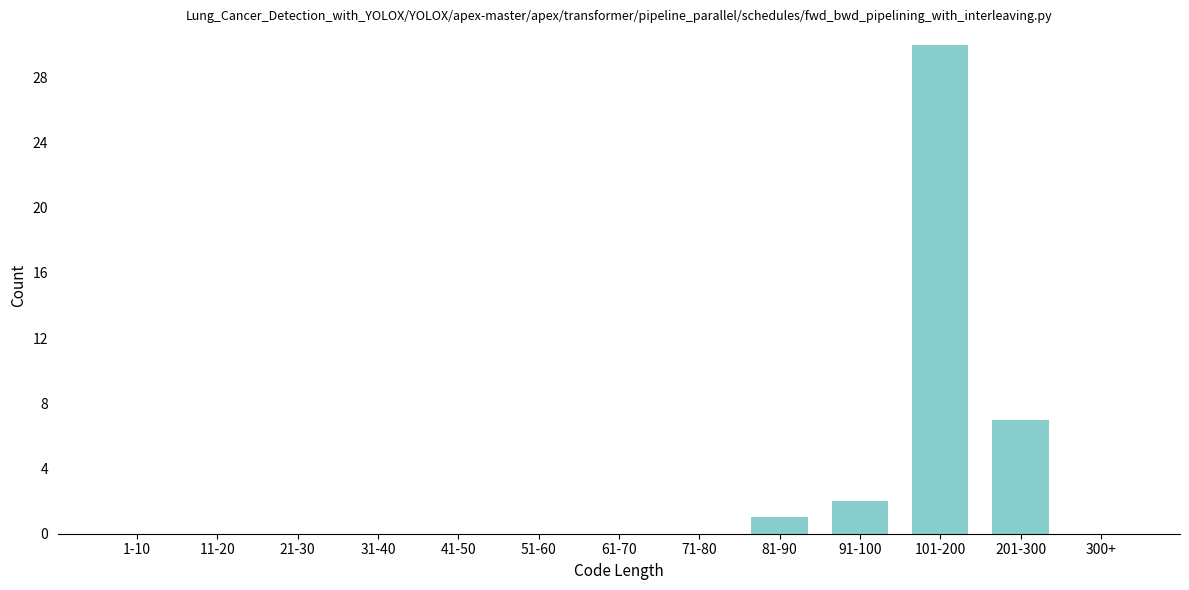

Reading right to left, list all the values displayed in this chart.

300+=0	201-300=7	101-200=30	91-100=2	81-90=1	71-80=0	61-70=0	51-60=0	41-50=0	31-40=0	21-30=0	11-20=0	1-10=0